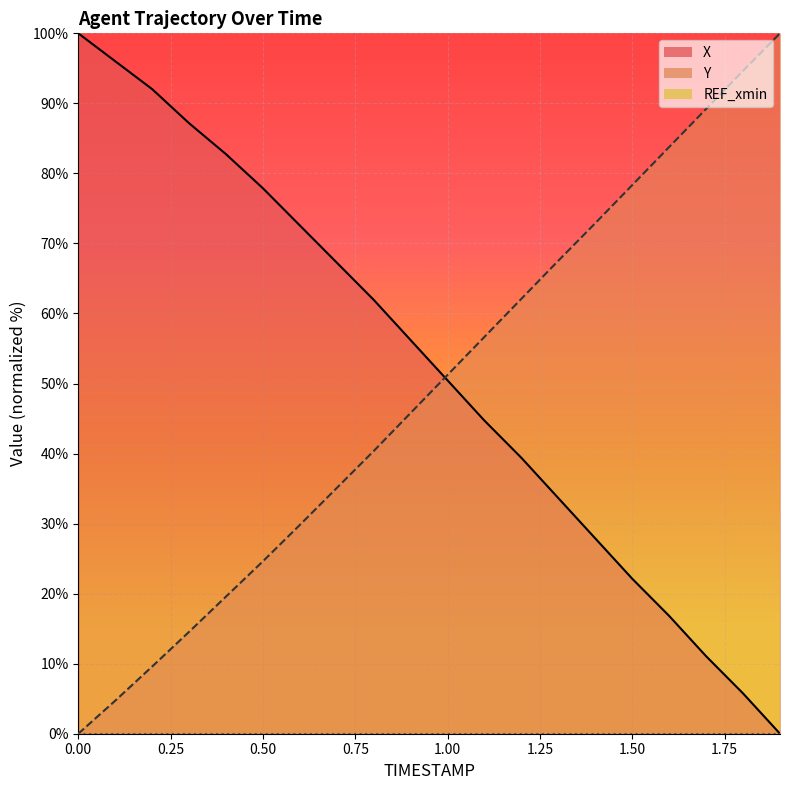

How many times do Y and X cross each other?

1